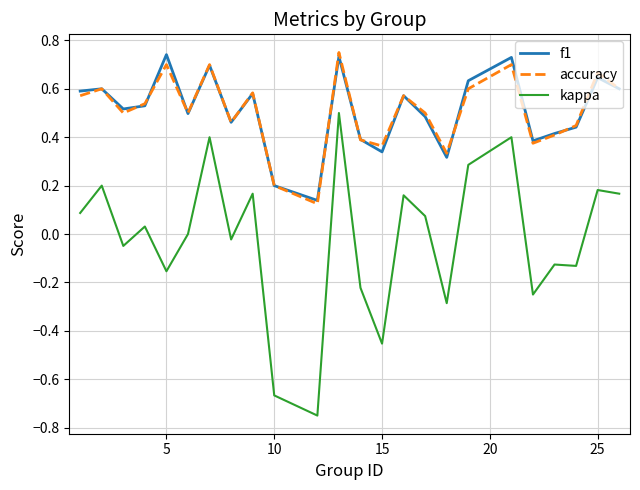

True or false: kappa and accuracy intersect in this chart.

False